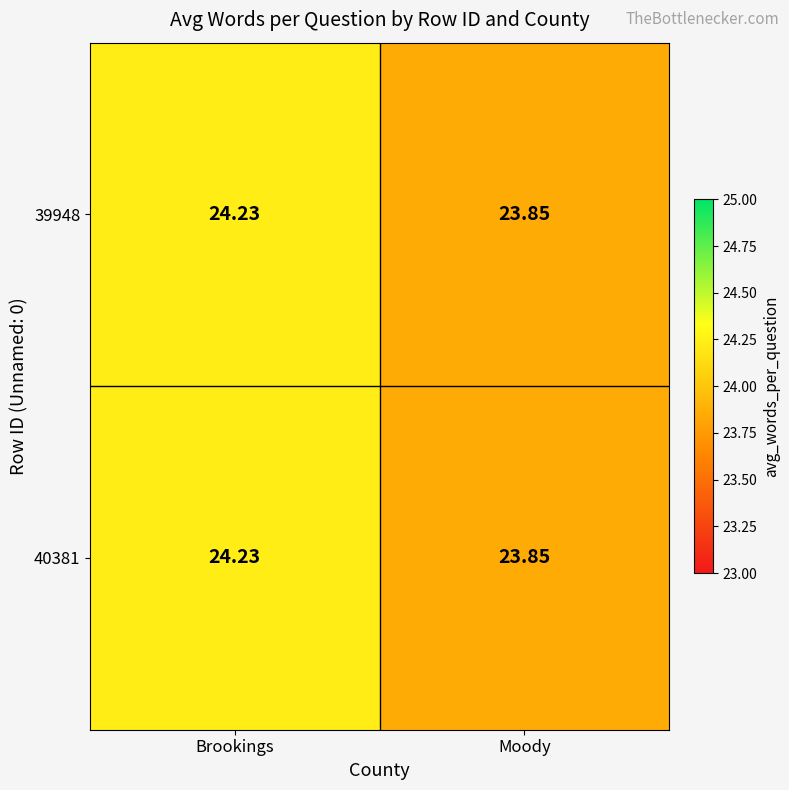

Which category has the lowest value across all series?

Moody